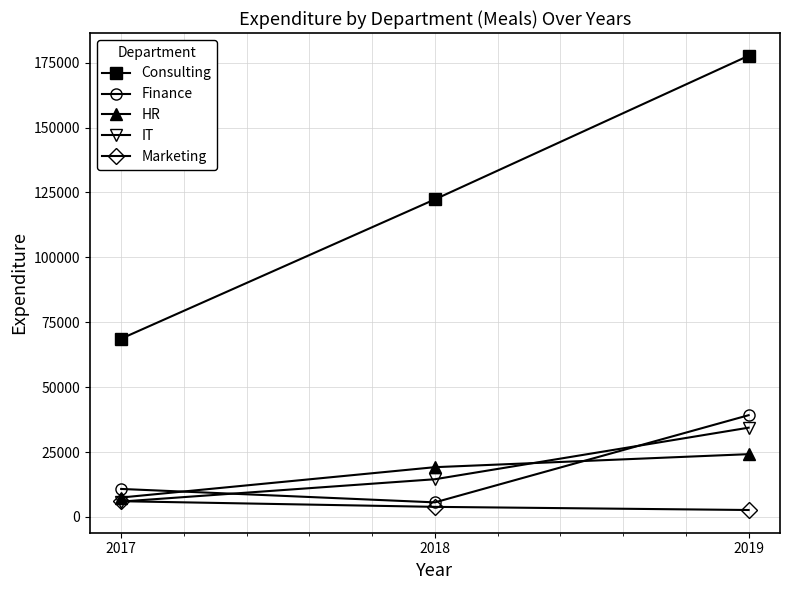

What is the total value across all series at 2019?

278039.4